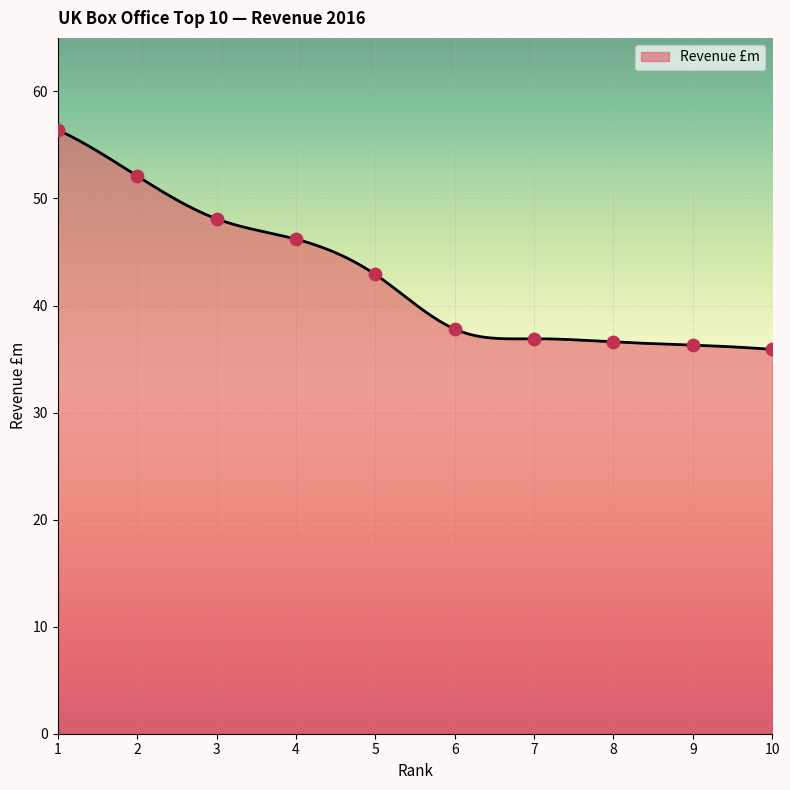

What is the ratio of the value at 9 to the value at 5?

0.8